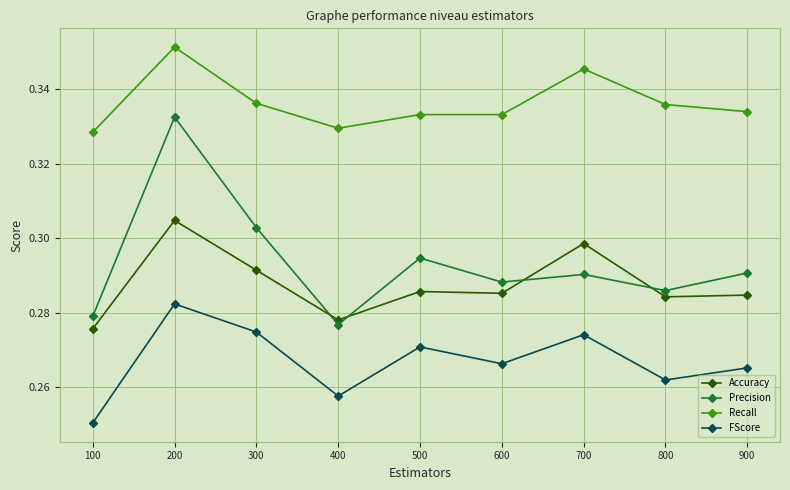

Is it true that Accuracy equals 0.4 at 800?

False